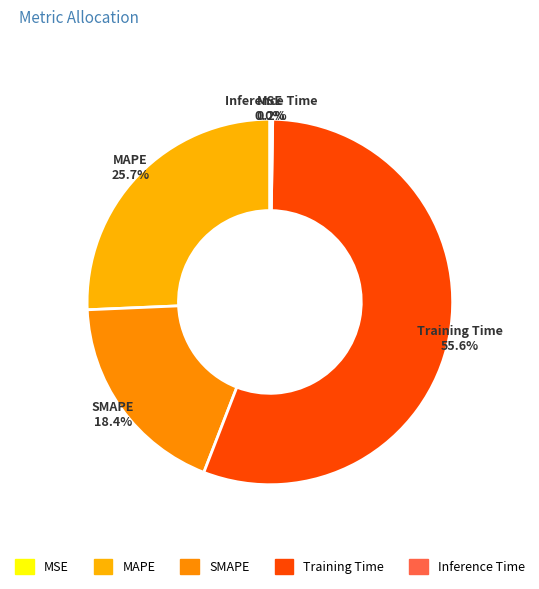

True or false: SMAPE accounts for 25% of the total.

False